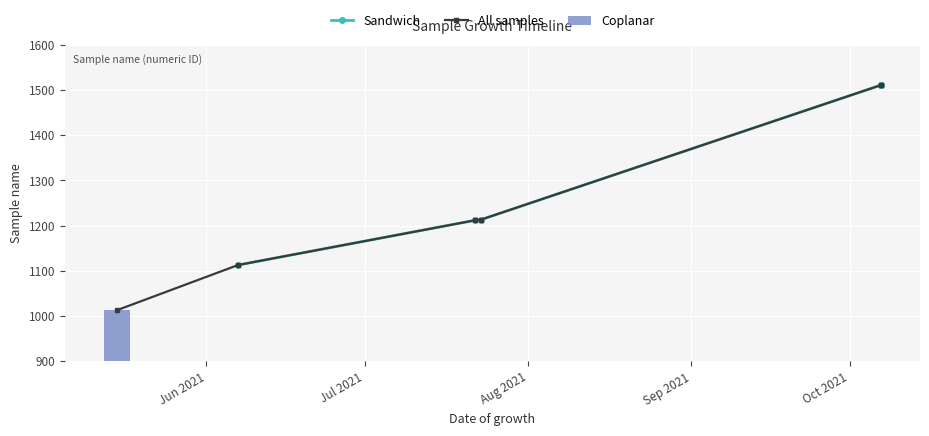

What is the minimum value shown in the chart?

1013